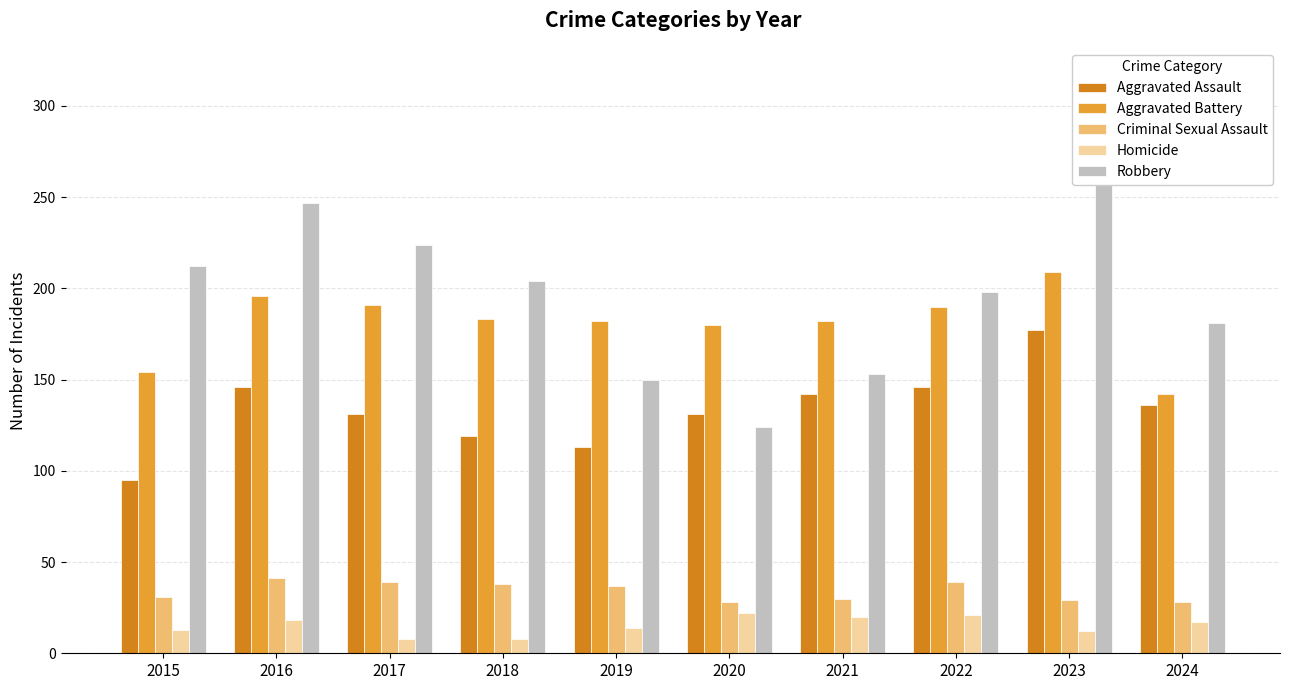

What is the total value across all series at 2015?

505